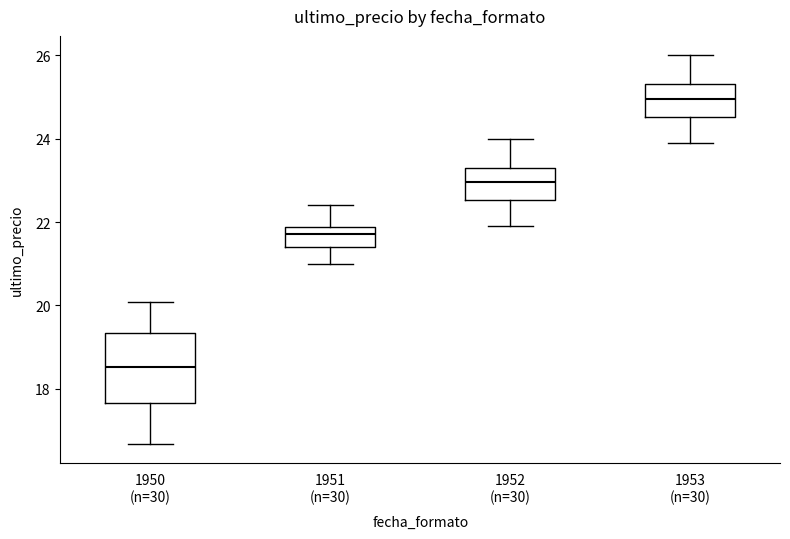

Reading left to right, read every box against the y-axis: the position of its median line, the range the box covers, and the ends of its whiskers. The values are not printed on the chart, so give them approximately, as read against the axis.

1950 (n=30): median 18.6, box 17.6 to 19.4, whiskers 16.6 to 20.0
1951 (n=30): median 21.8 (just below the box's upper edge), box 21.4 to 21.8, whiskers 21.0 to 22.4
1952 (n=30): median 23.0, box 22.6 to 23.4, whiskers 22.0 to 24.0
1953 (n=30): median 25.0, box 24.6 to 25.4, whiskers 24.0 to 26.0